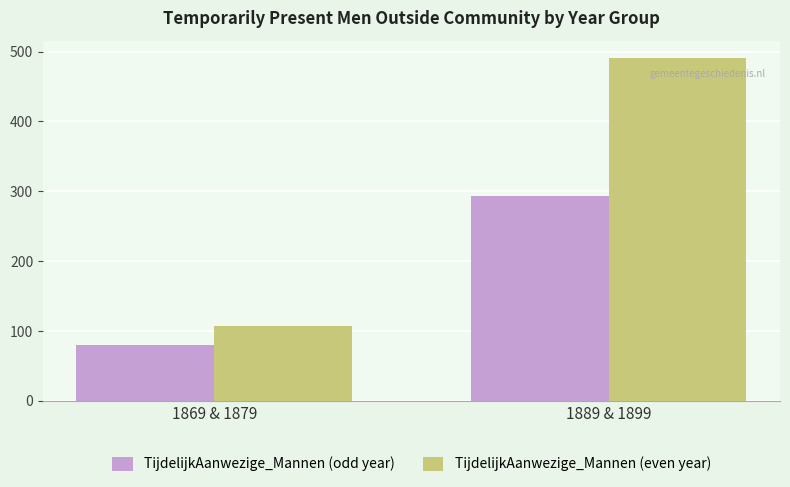

What is the sum of the TijdelijkAanwezige_Mannen (even year) values at 1869 & 1879 and 1889 & 1899?

598